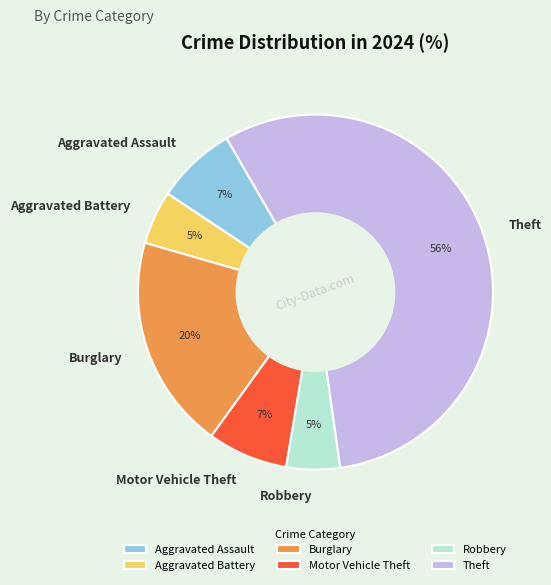

Which has a higher value, Theft or Burglary?

Theft